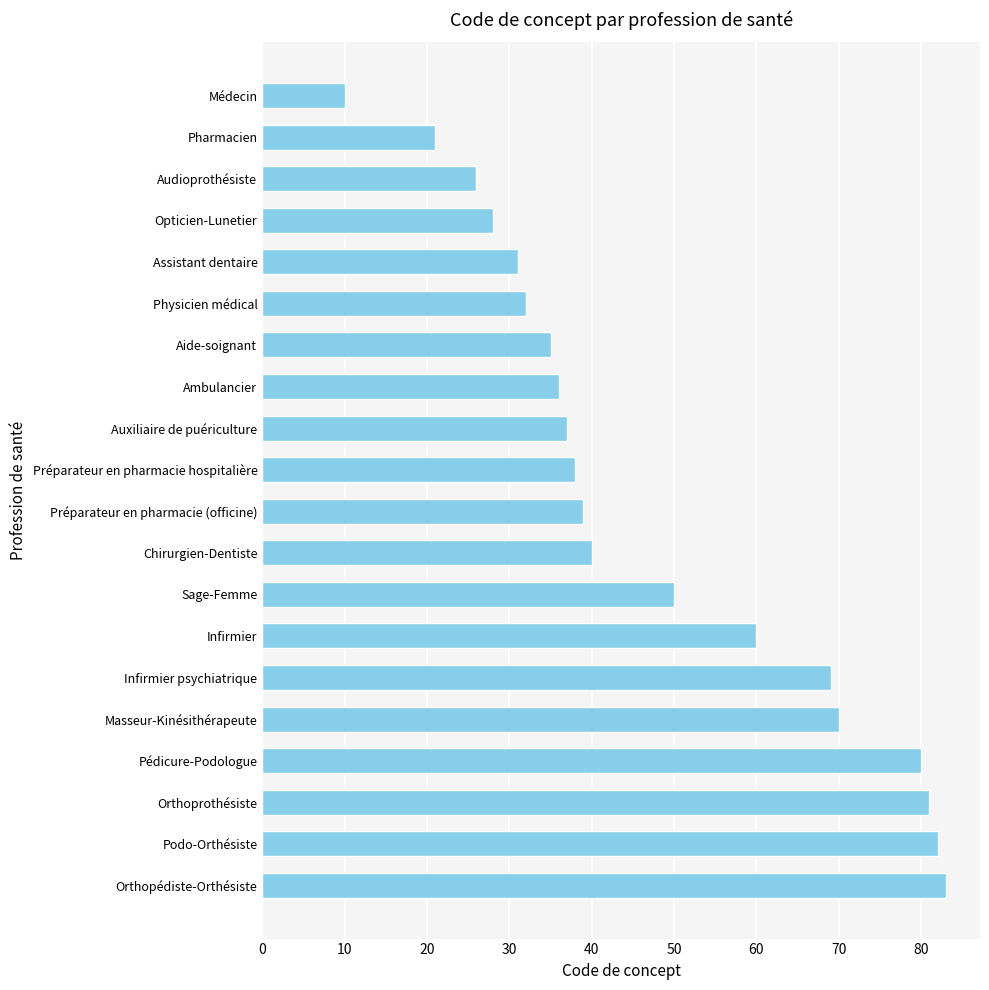

How many bars are there in total?

20